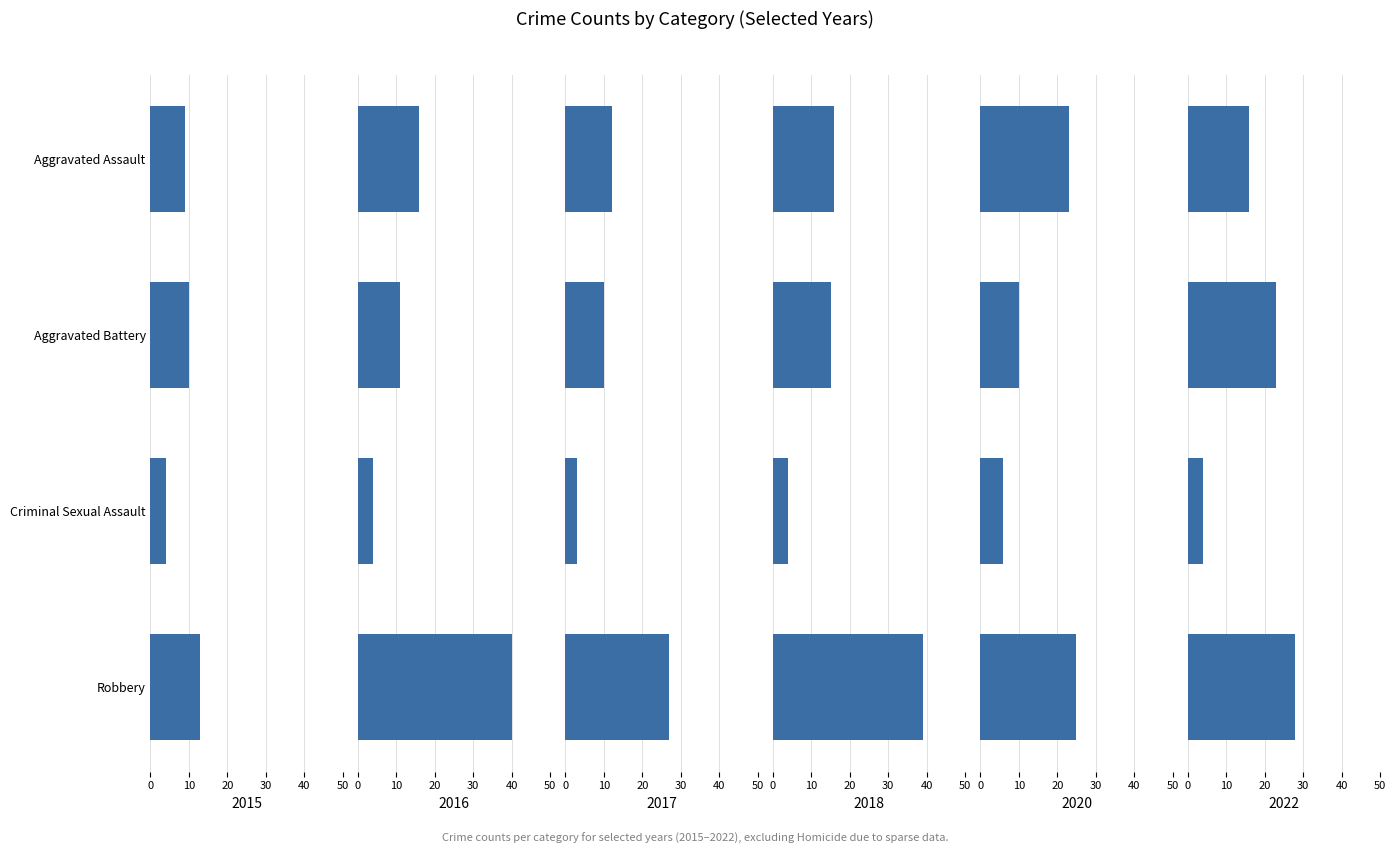

Does the chart contain stacked bars?

No